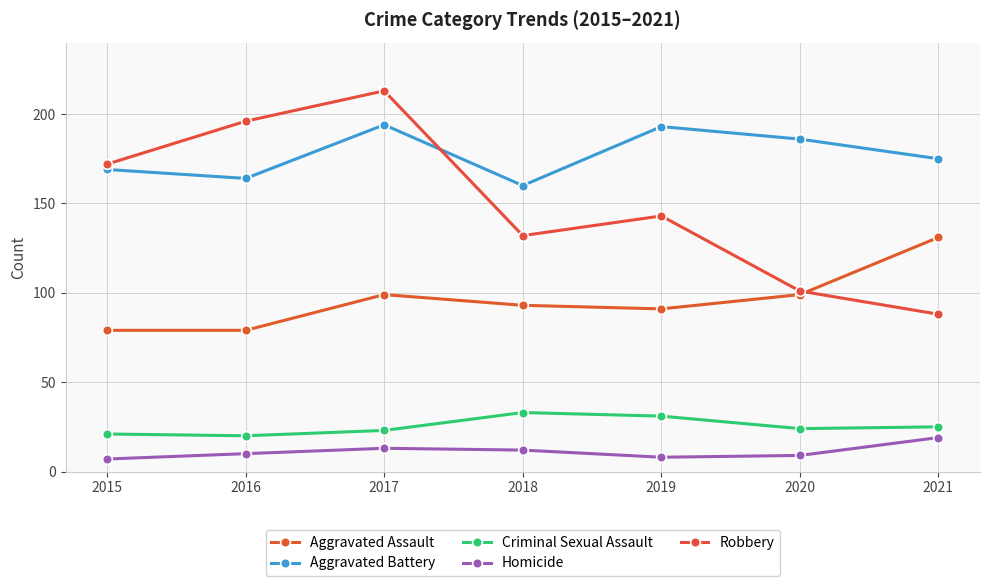

How many lines are shown in the chart?

5